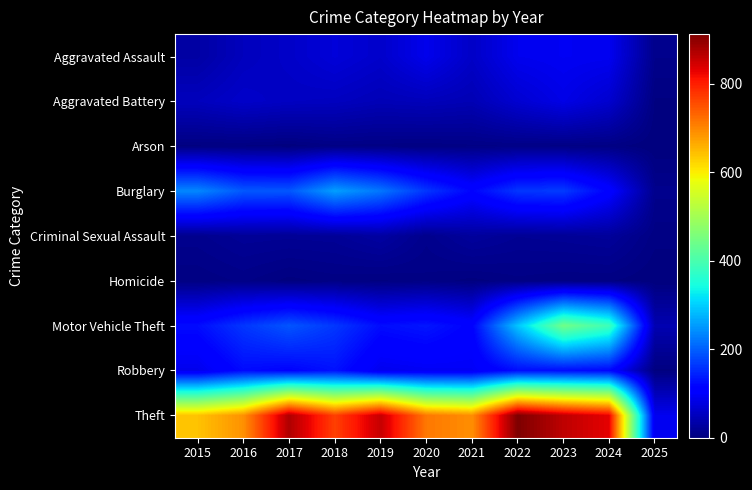

What is the total value across all series at 2021?

1150